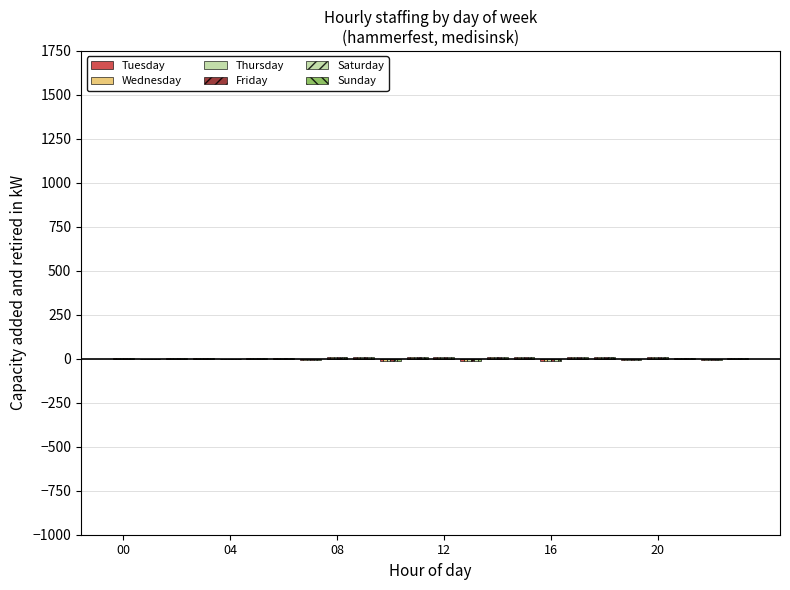

True or false: Wednesday has a value of 1 at 12.

False